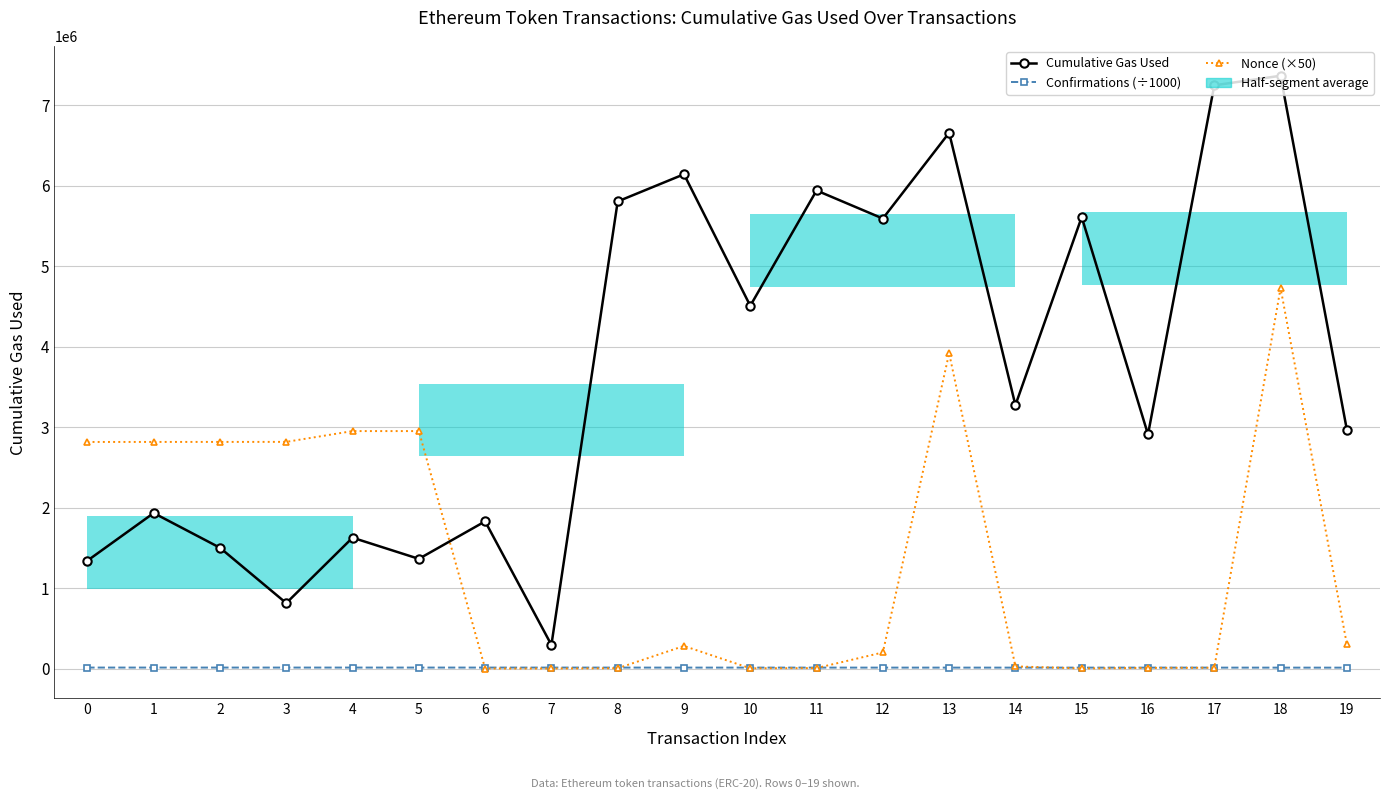

True or false: Nonce (×50) has a value of 4457155.0 at 0.

False